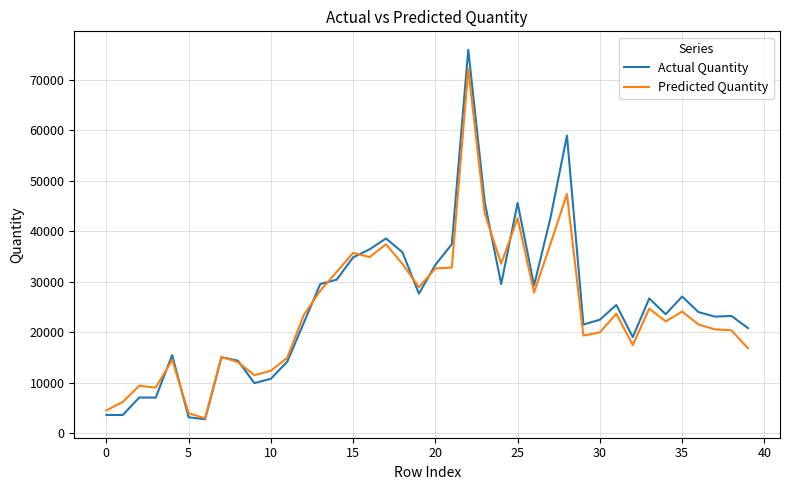

Which series has the largest range (max minus min)?

Actual Quantity